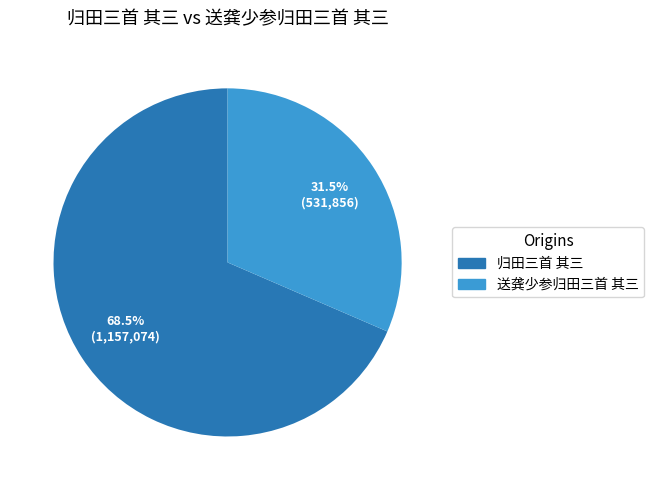

How much of the chart is everything except 归田三首 其三?

31.5%